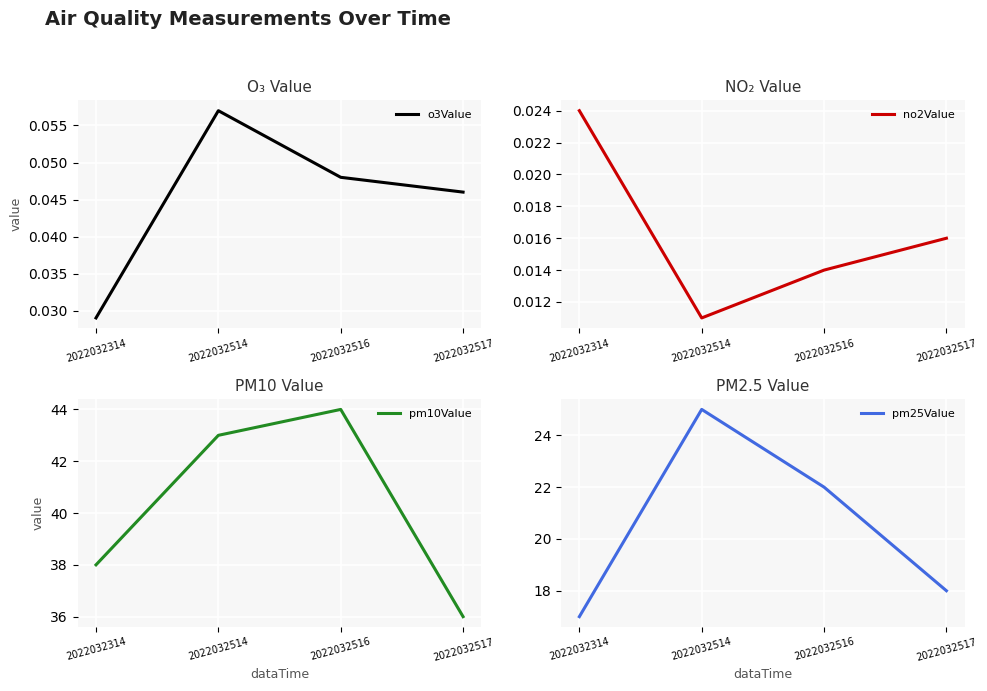

Does the chart display data point markers on the line(s)?

No